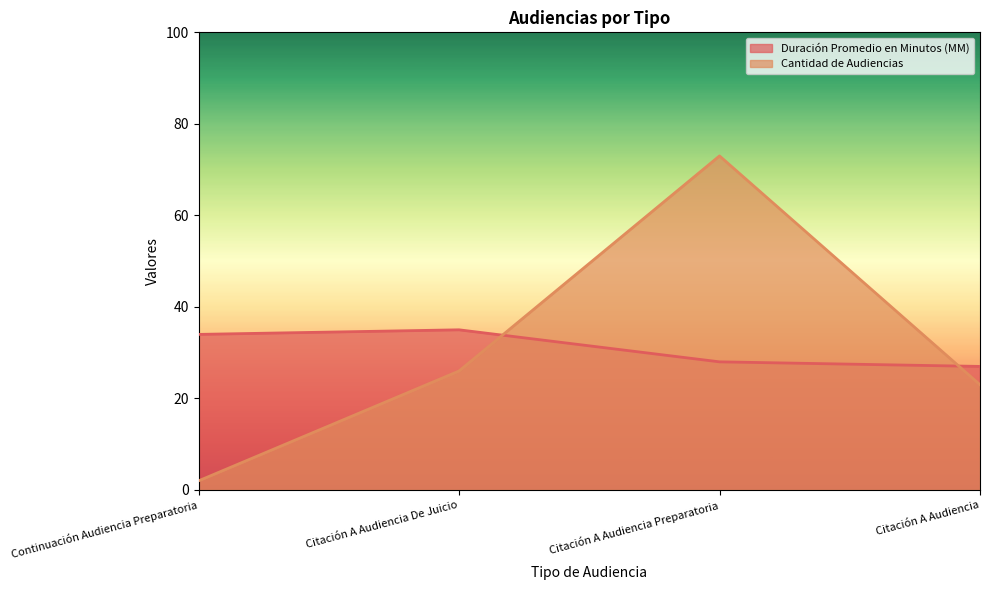

What is the difference between the highest and lowest values at Citación A Audiencia?

4